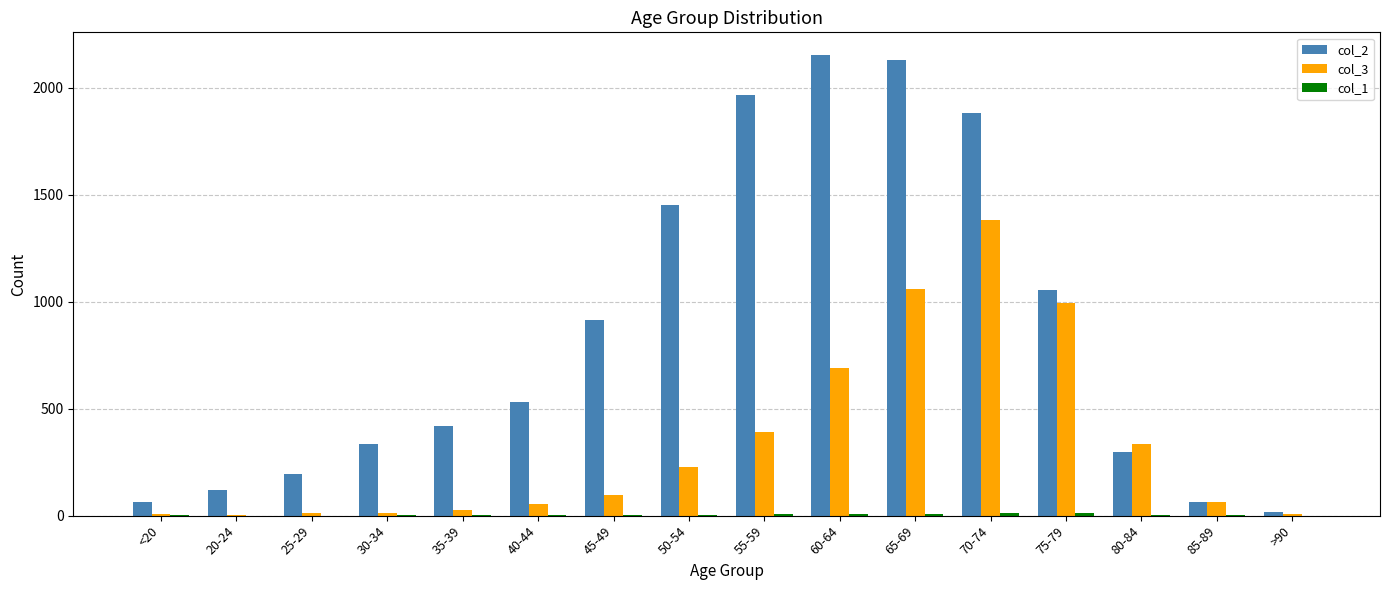

True or false: col_3 has a value of 1658 at 65-69.

False